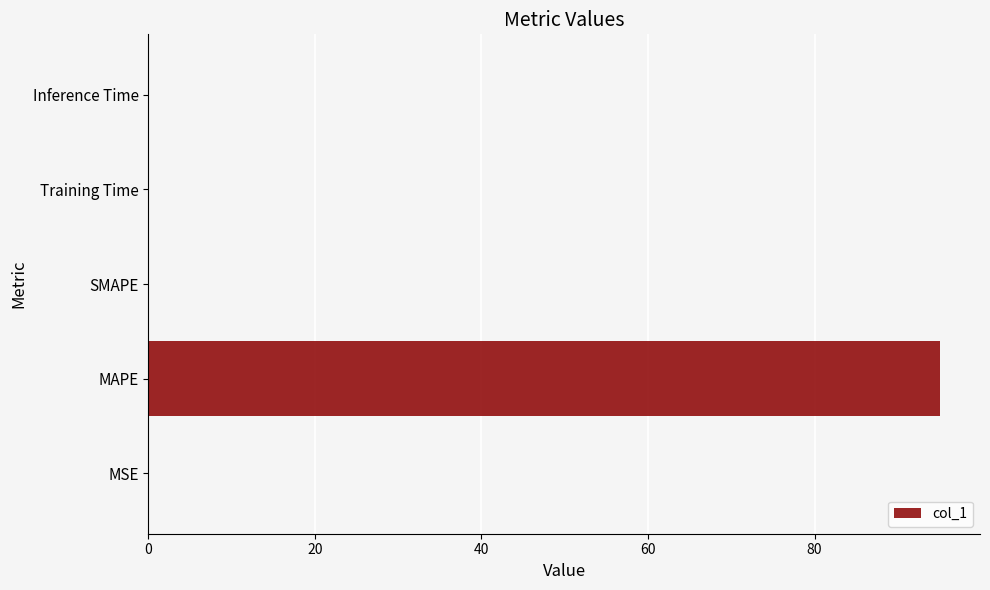

What is the greatest value displayed?

95.1